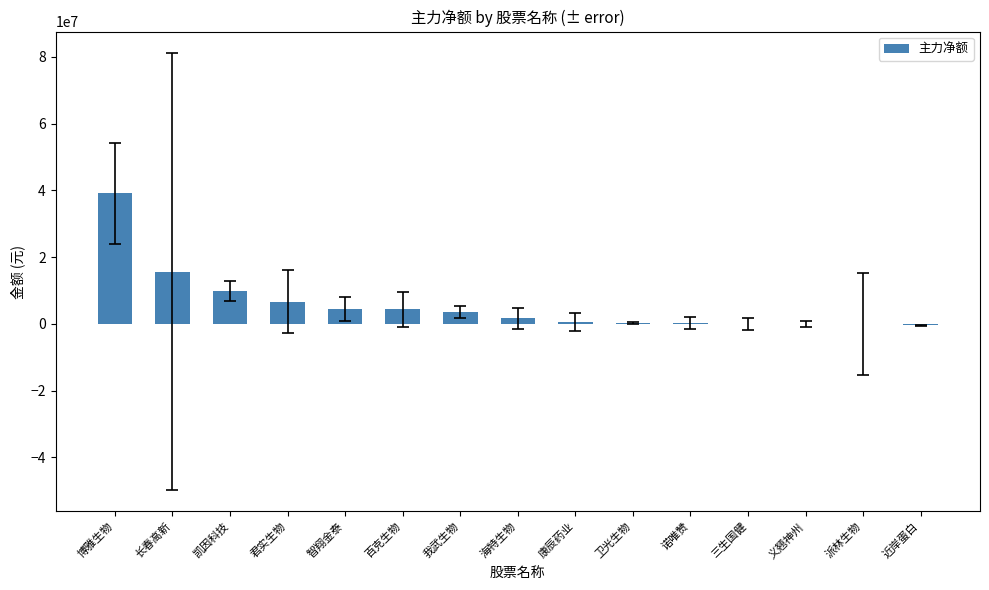

Which has a higher value, 百克生物 or 派林生物?

百克生物